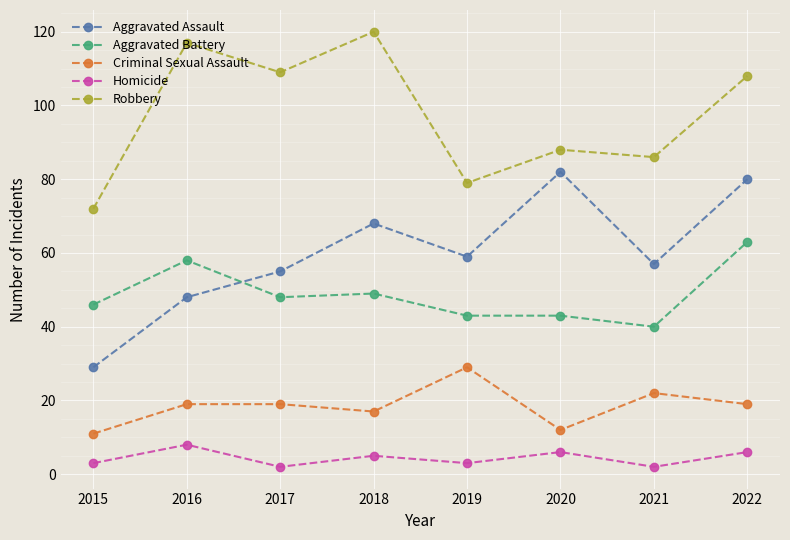

Which series has the largest total across all categories?

Robbery